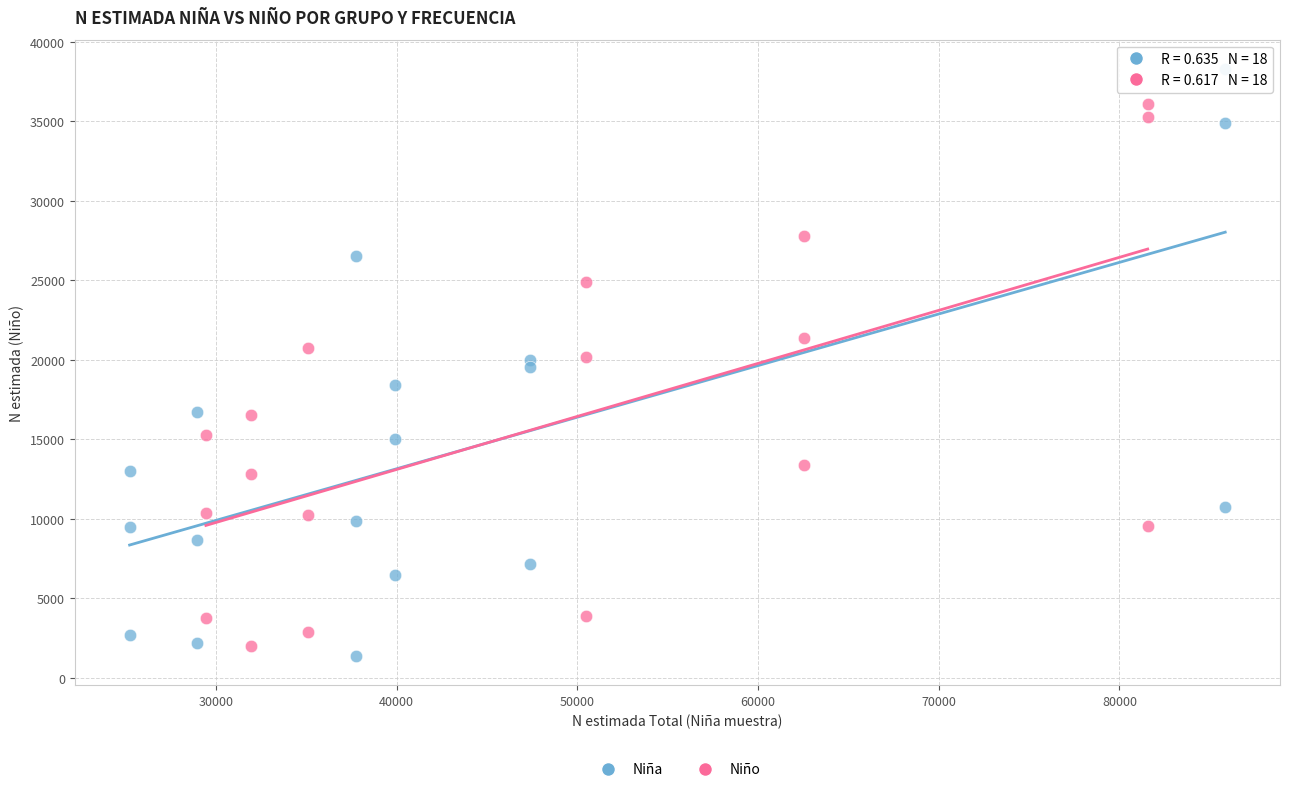

Which series has the largest Y range (max minus min)?

Niña